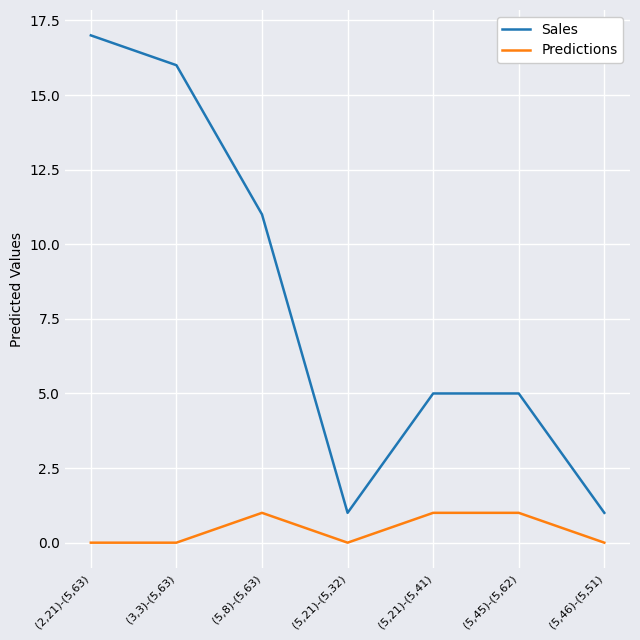

Which series has the widest spread of values?

Sales